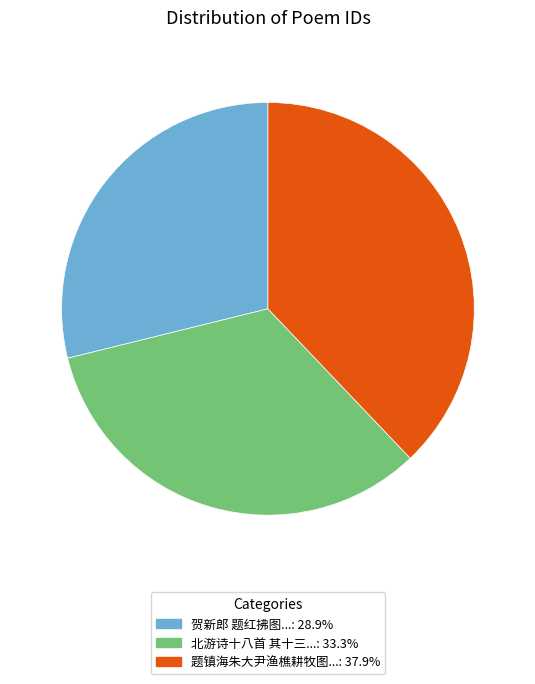

Does any single category account for the majority?

No